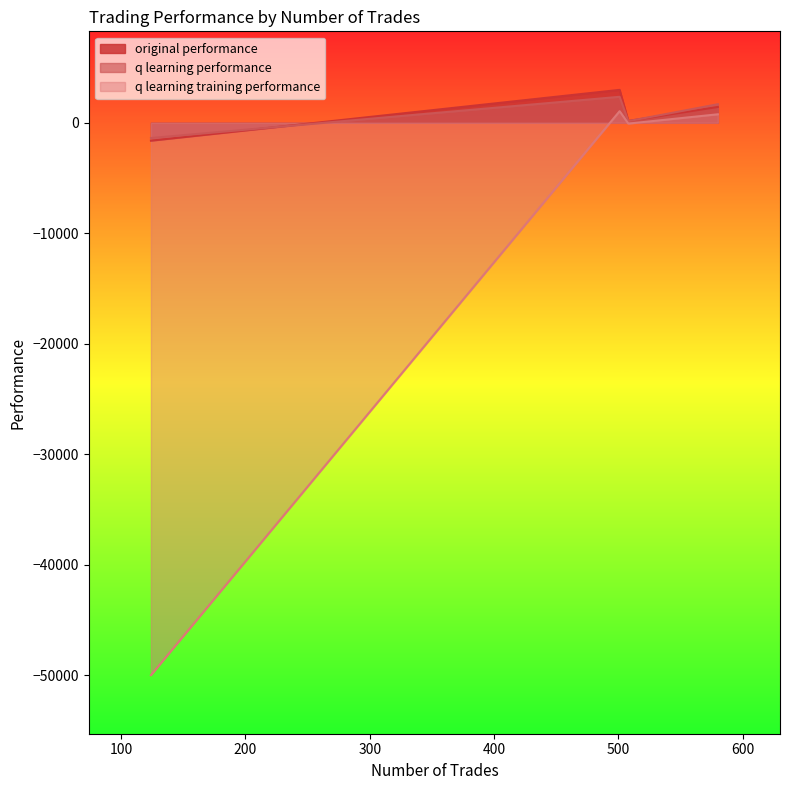

How many lines are shown in the chart?

3